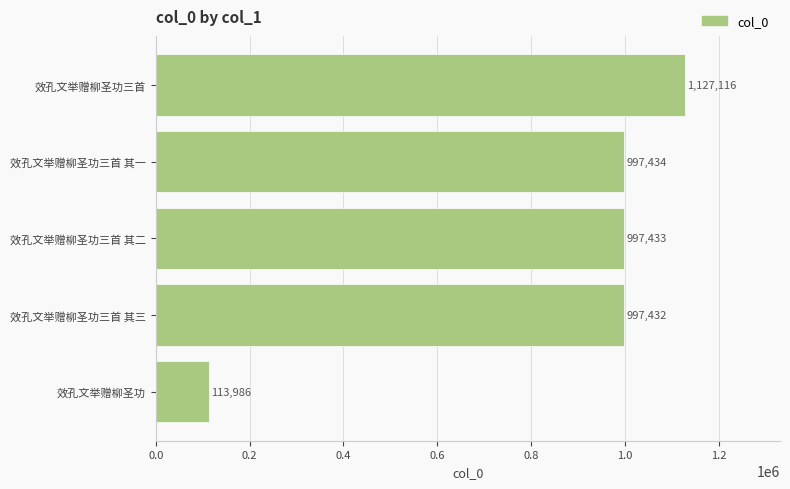

The value at 效孔文举赠柳圣功三首 其一 is 1605920. True or false?

False